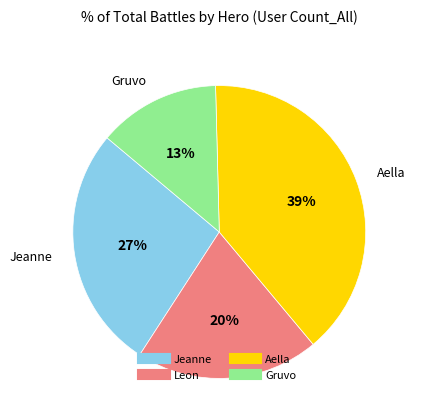

True or false: Jeanne accounts for 27% of the total.

True